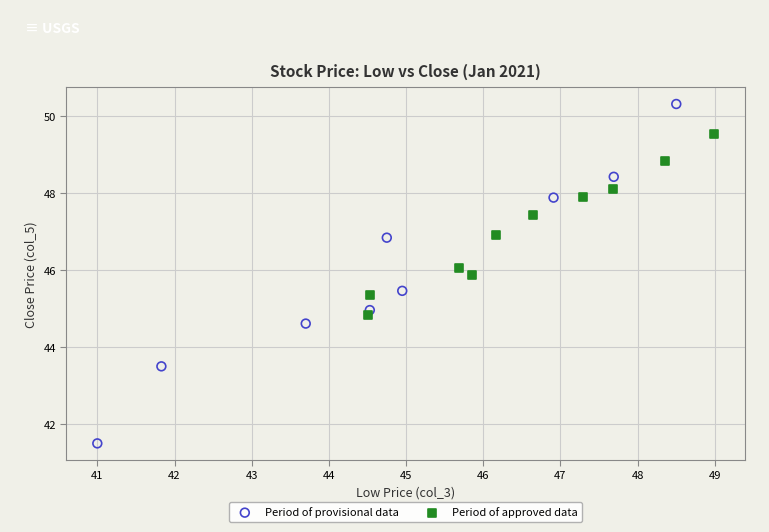

Which series reaches the maximum Y coordinate?

Period of provisional data